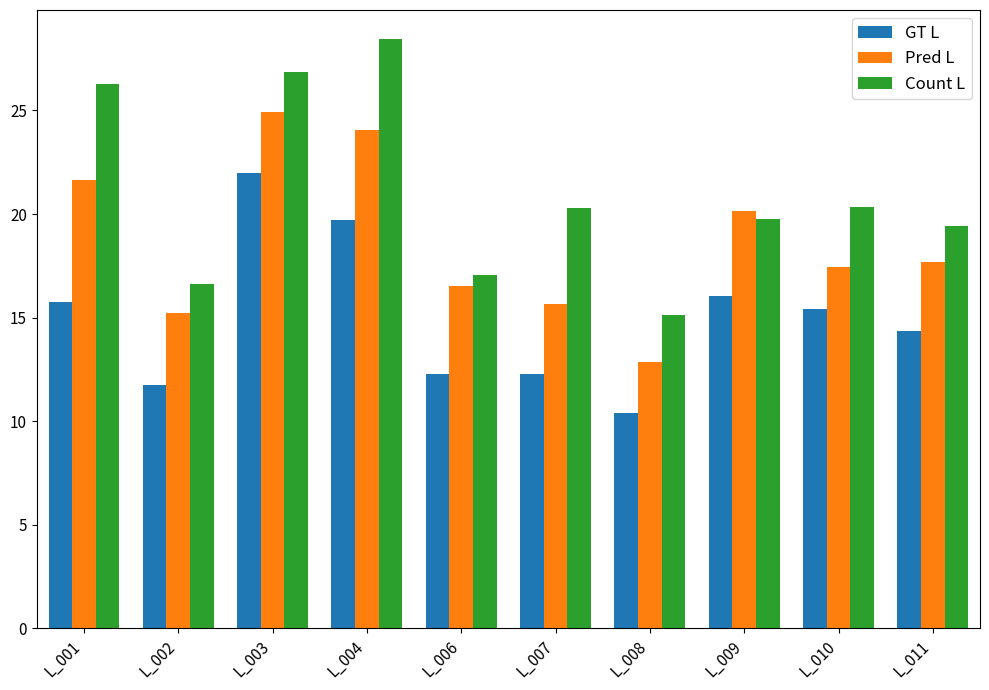

Reading left to right, what are all the values shown in this chart?

GT L: 15.7	11.7	22.0	19.7	12.3	12.3	10.4	16.1	15.4	14.3
Pred L: 21.7	15.2	24.9	24.1	16.5	15.7	12.9	20.1	17.5	17.7
Count L: 26.3	16.6	26.9	28.4	17.1	20.3	15.2	19.8	20.3	19.4